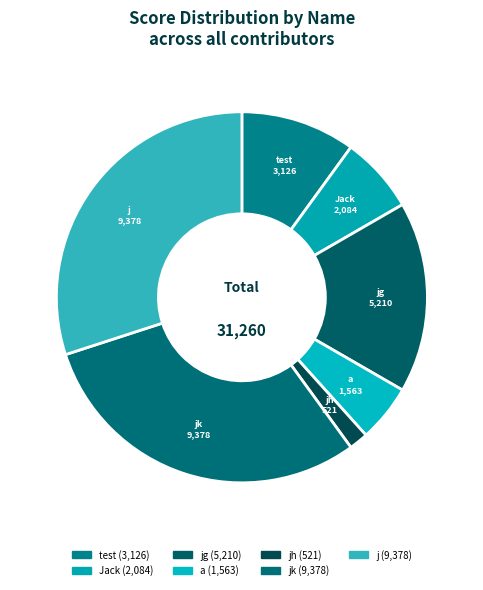

Does test represent more than half of the total?

No